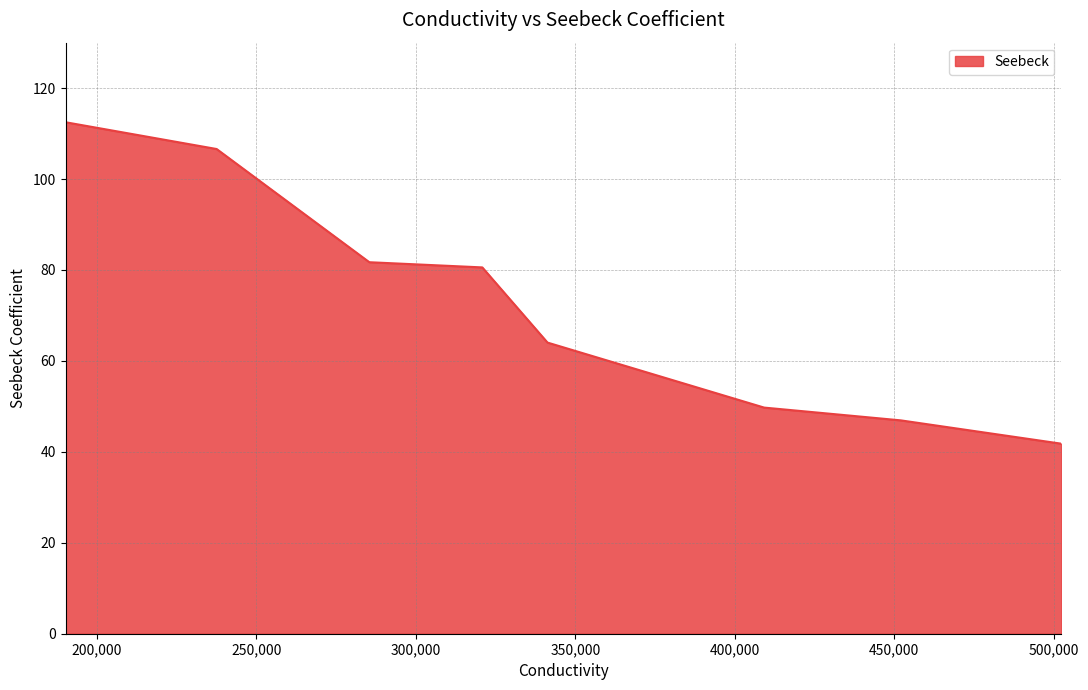

What is the average value?

73.0